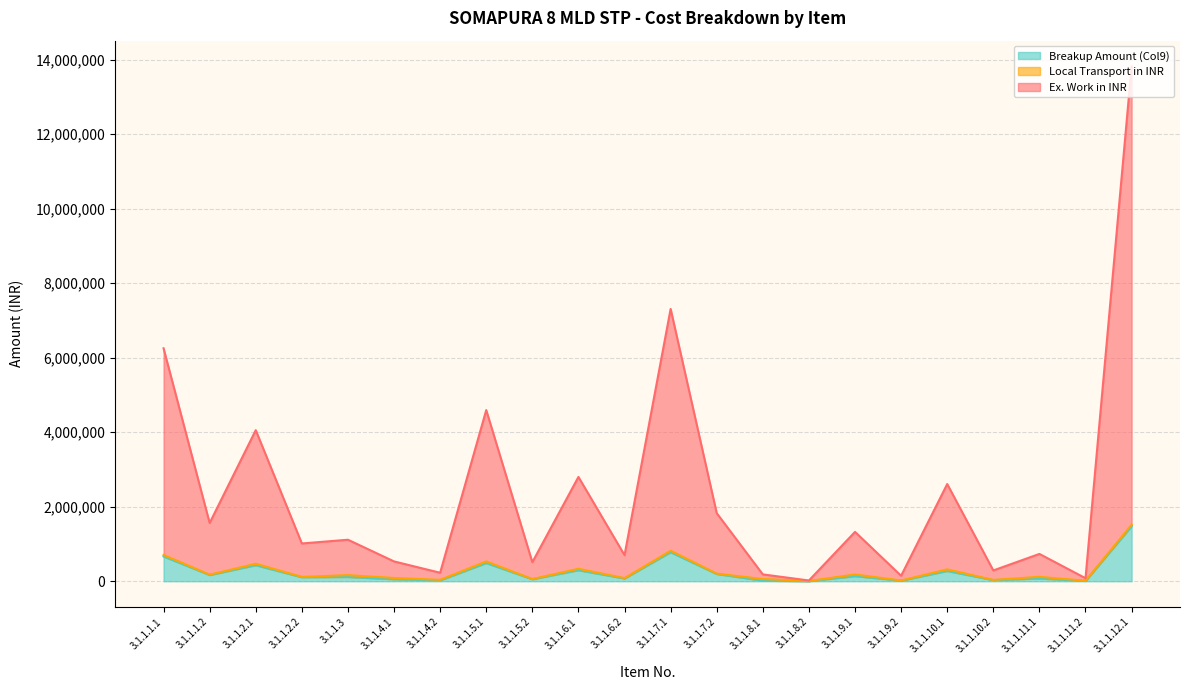

The Breakup Amount (Col9) series shows 2222718 at 3.1.1.7.1. True or false?

False